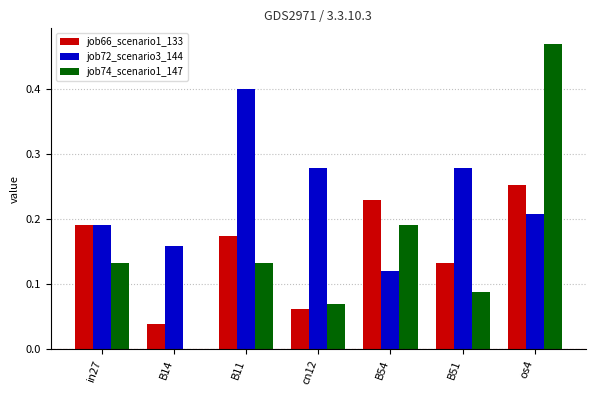

Is it true that job74_scenario1_147 equals 0.0 at B14?

True